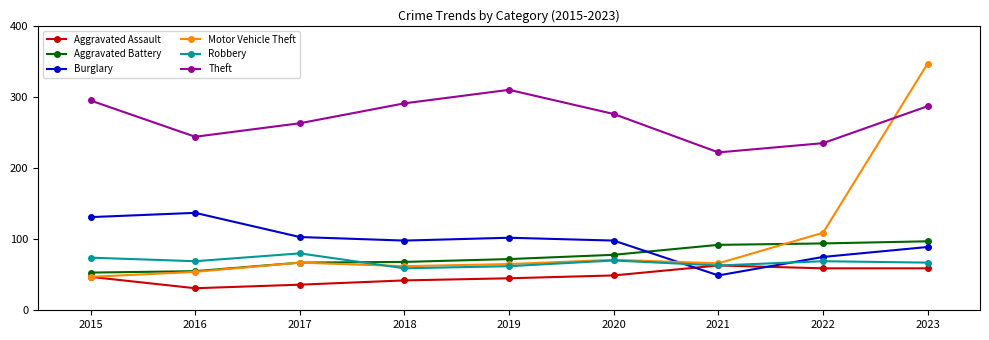

List the series in order of their peak value, highest first.

Motor Vehicle Theft, Theft, Burglary, Aggravated Battery, Robbery, Aggravated Assault